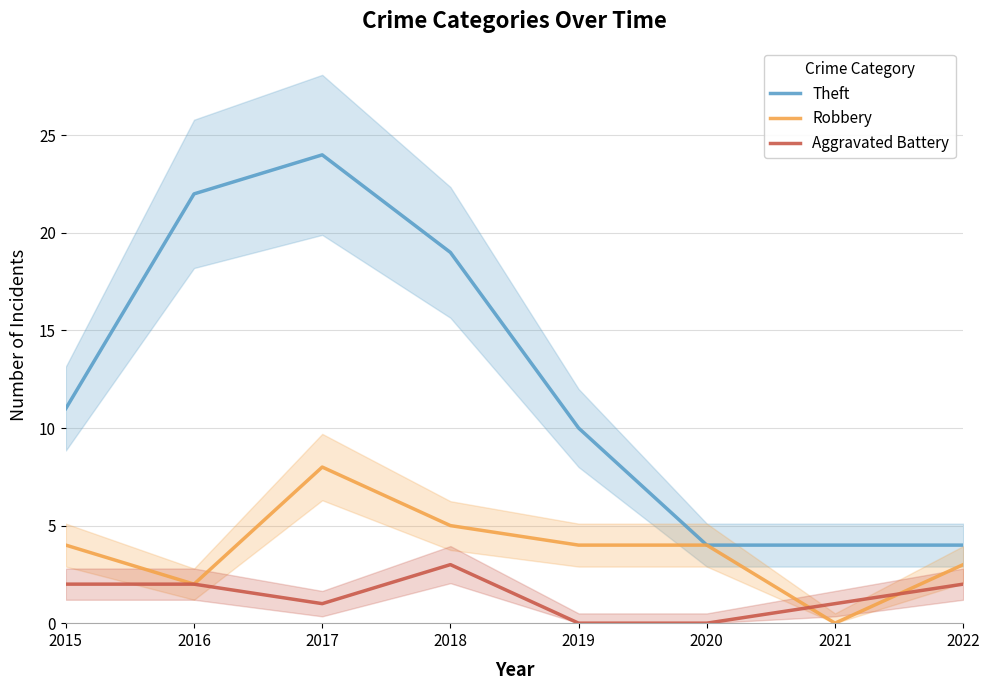

How many data points in Aggravated Battery are above 2?

1